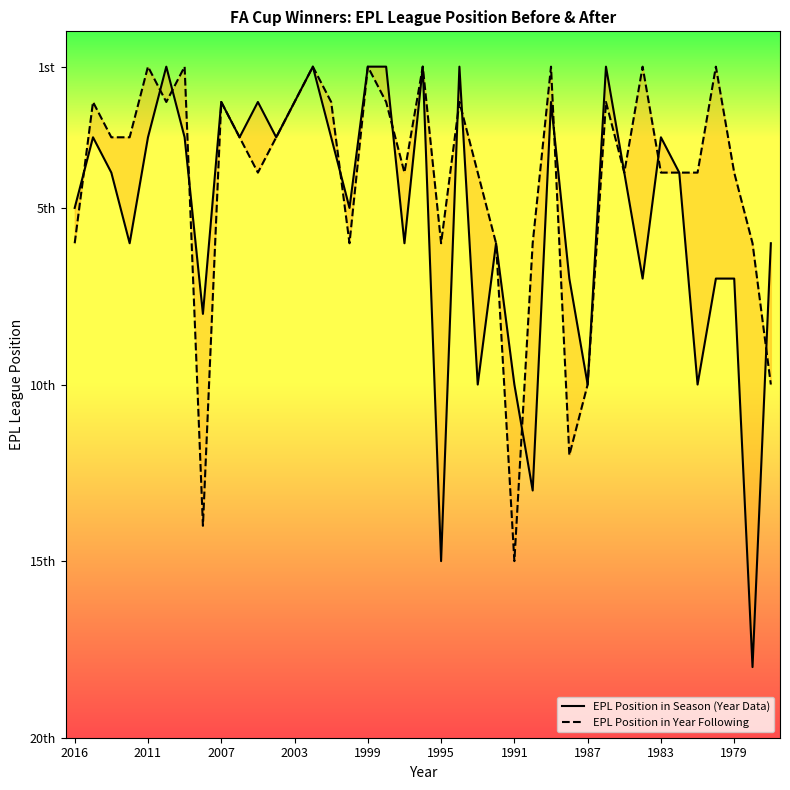

After their last crossing, which series has the higher values: EPL Position in Year Following or EPL Position in Season (Year Data)?

EPL Position in Year Following